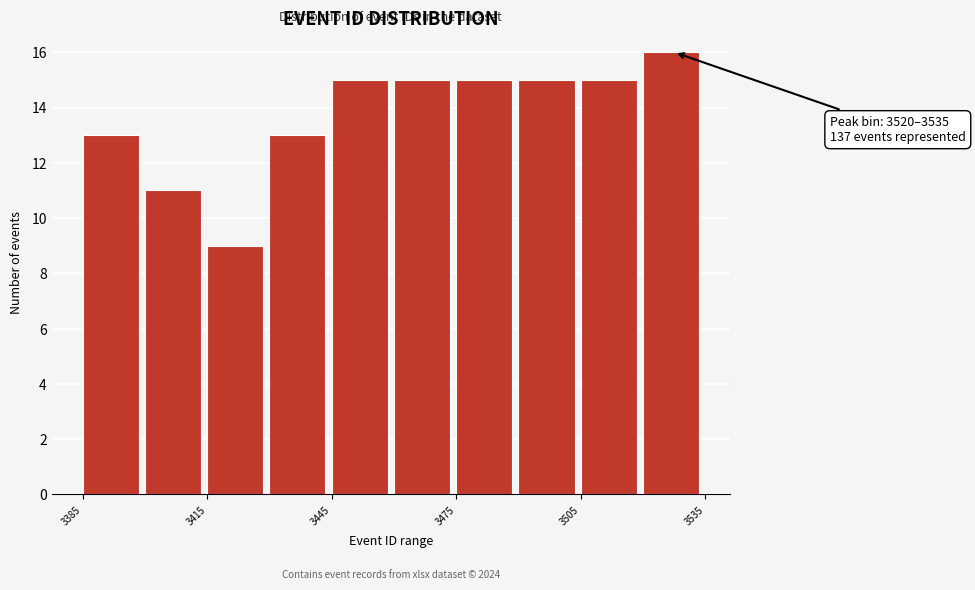

Around what value on the x-axis is the tallest bar? Give the approximate position of its centre, as read against the axis.

3525